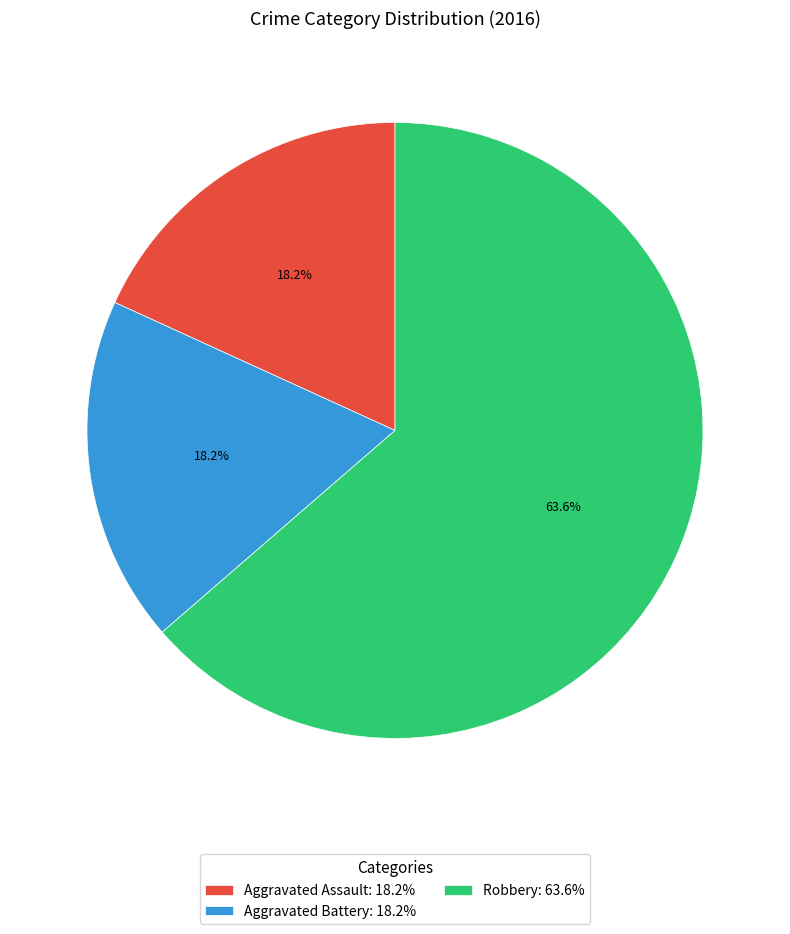

Which slice represents more than half of the pie?

Robbery